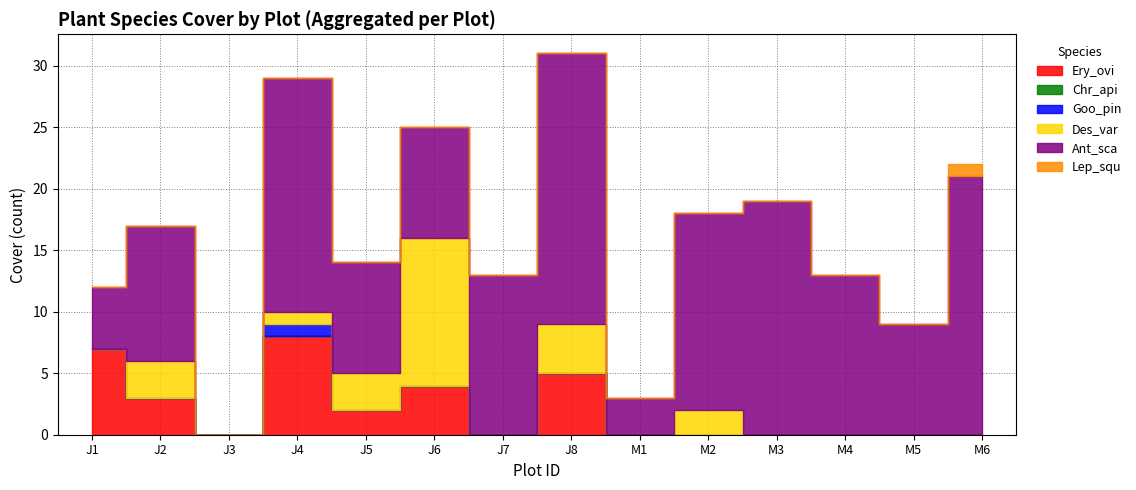

At which label is Des_var closest to 6?

J8